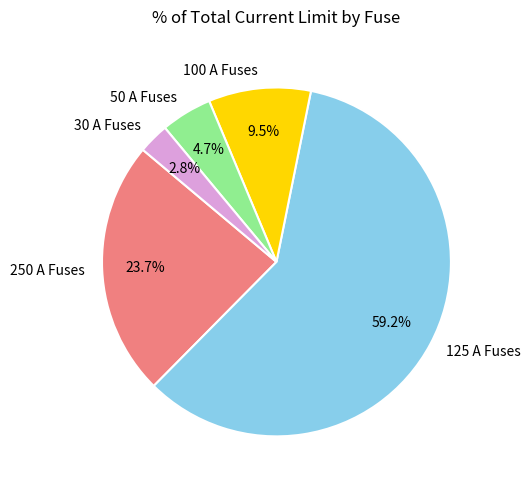

Count the number of slices in the pie.

5